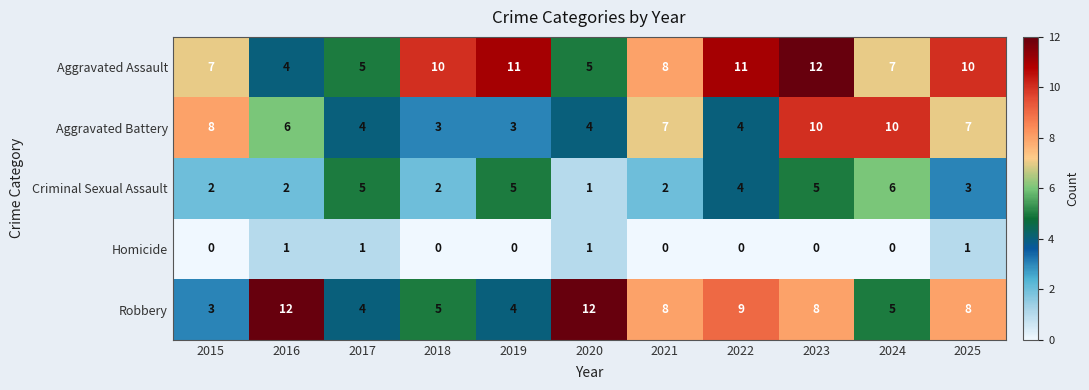

What is the maximum value for Aggravated Battery?

10